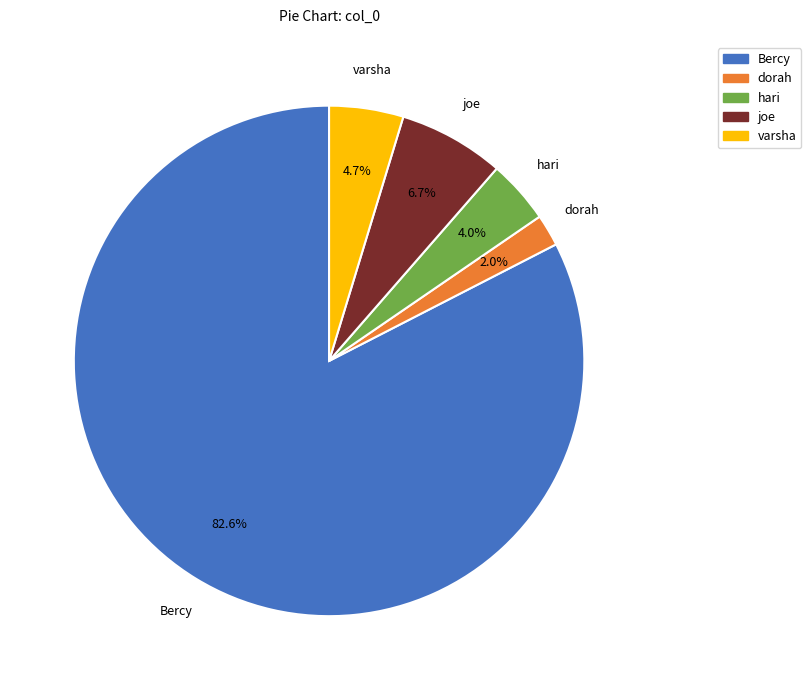

To the nearest percent, what is the average slice percentage?

20%